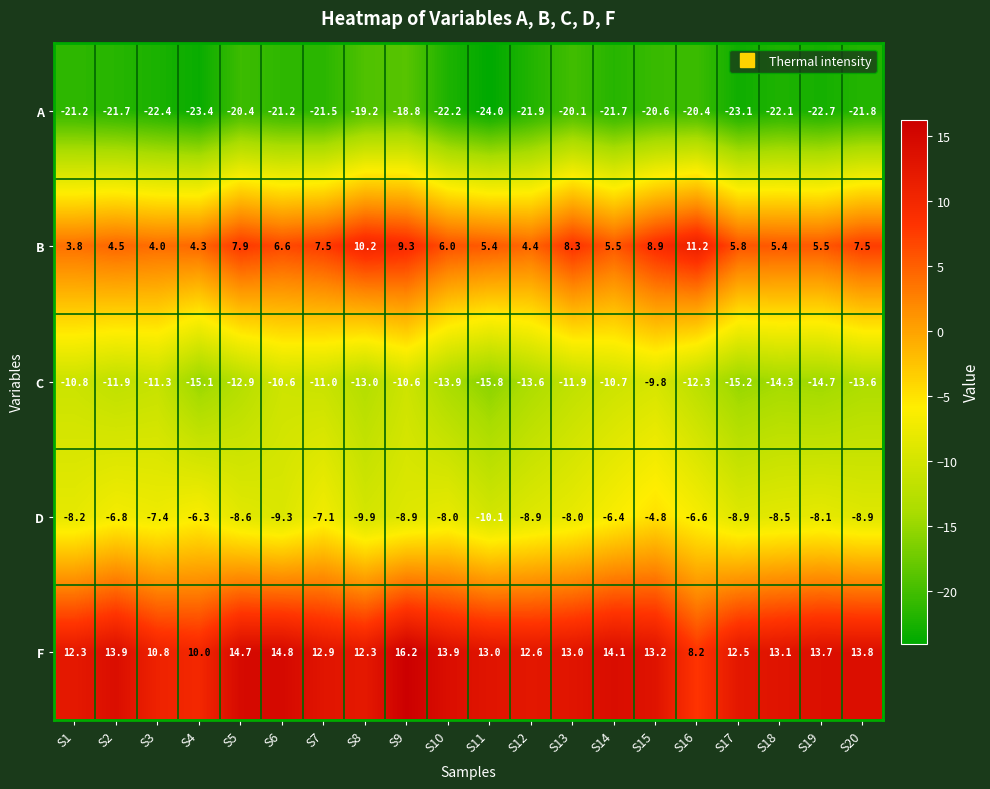

How many categories are shown in the chart?

20